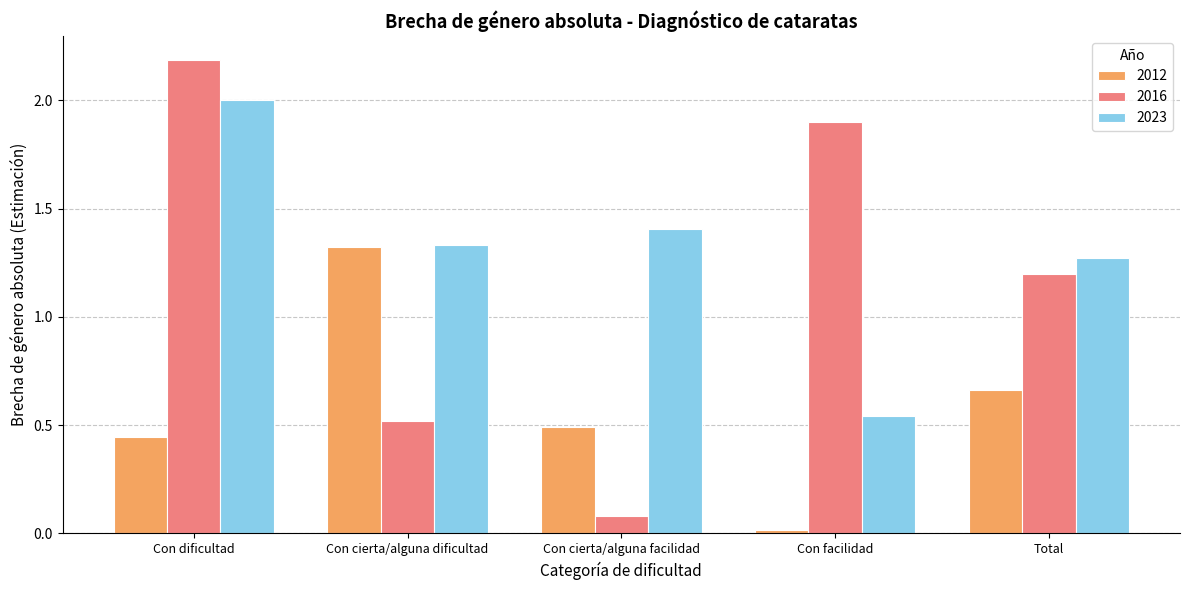

At which category is the sum across all series the highest?

Con dificultad